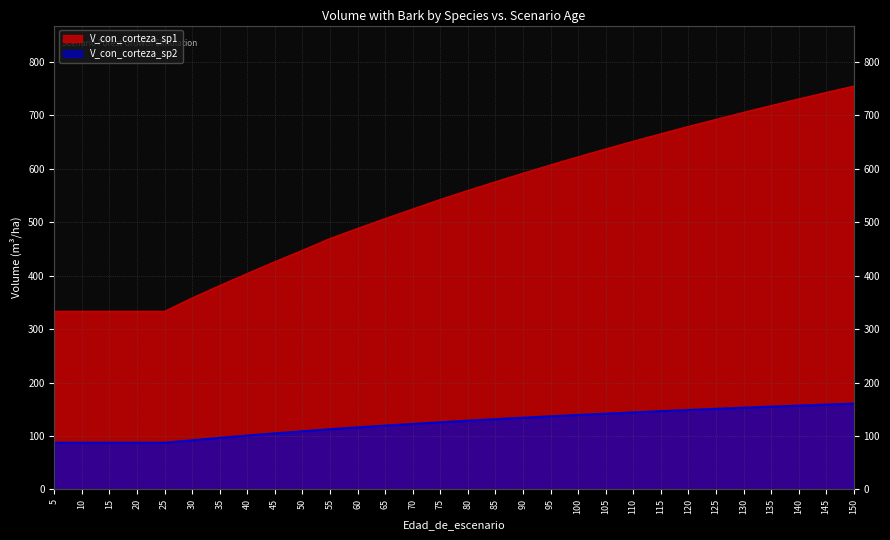

At 110, list the series in order from largest to smallest.

V_con_corteza_sp1, V_con_corteza_sp2